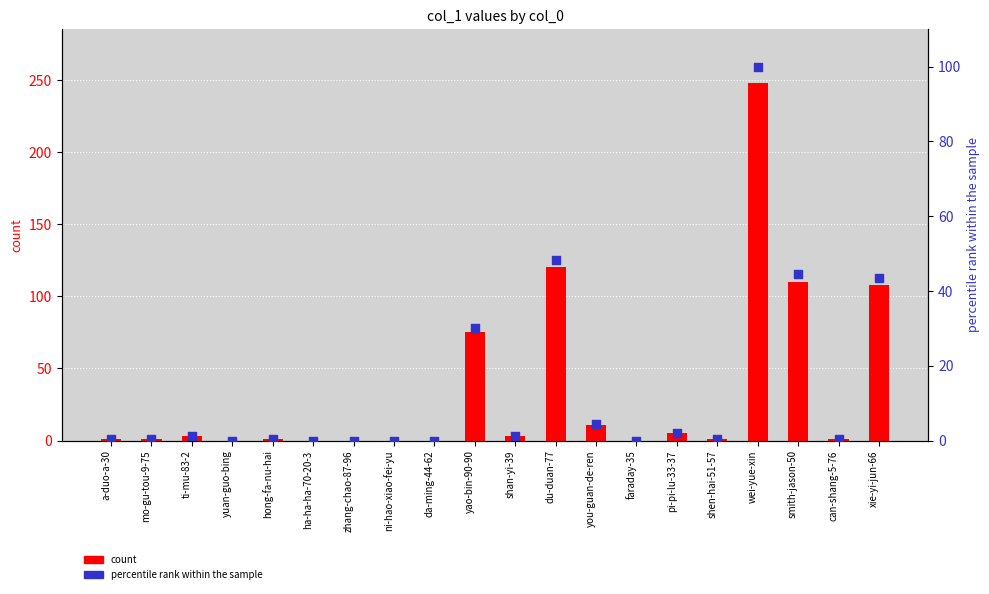

Which series has the widest spread of Y values?

count